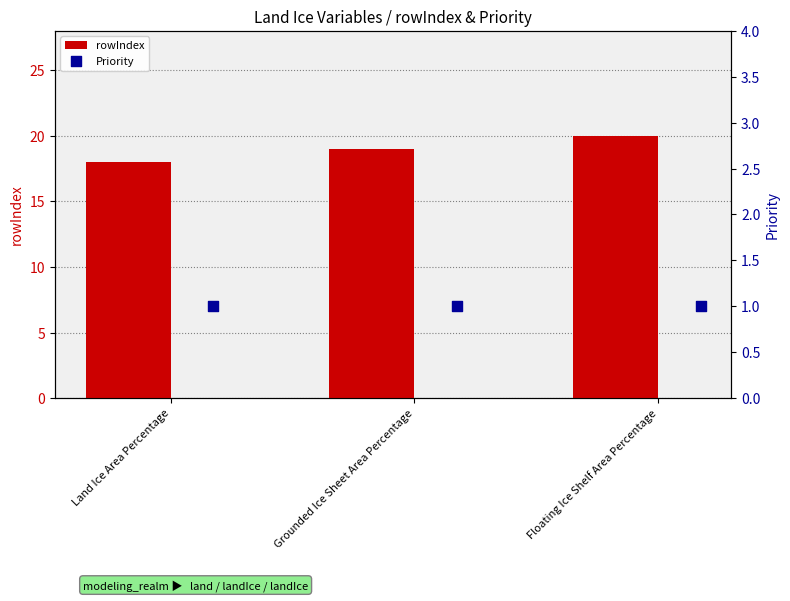

Which series has the largest total across all categories?

rowIndex